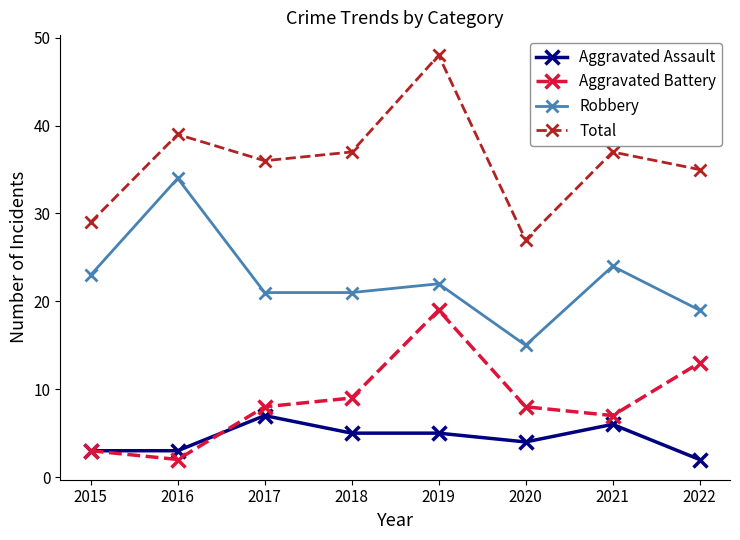

Which label corresponds to the largest value in the chart?

2019